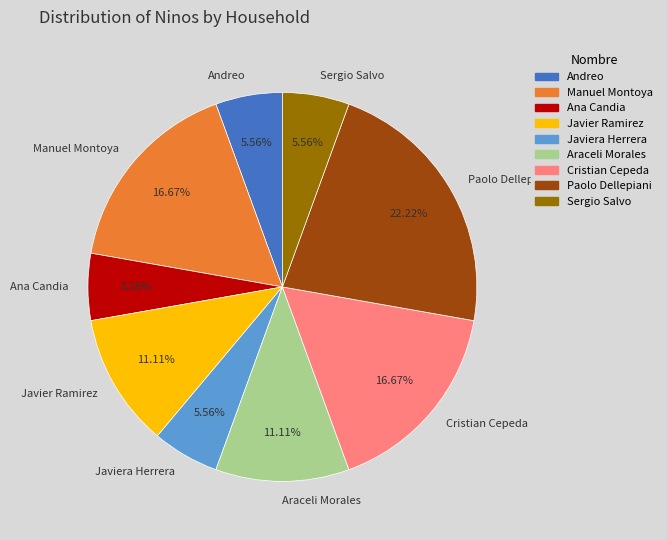

What is the largest slice in the pie chart?

Paolo Dellepiani